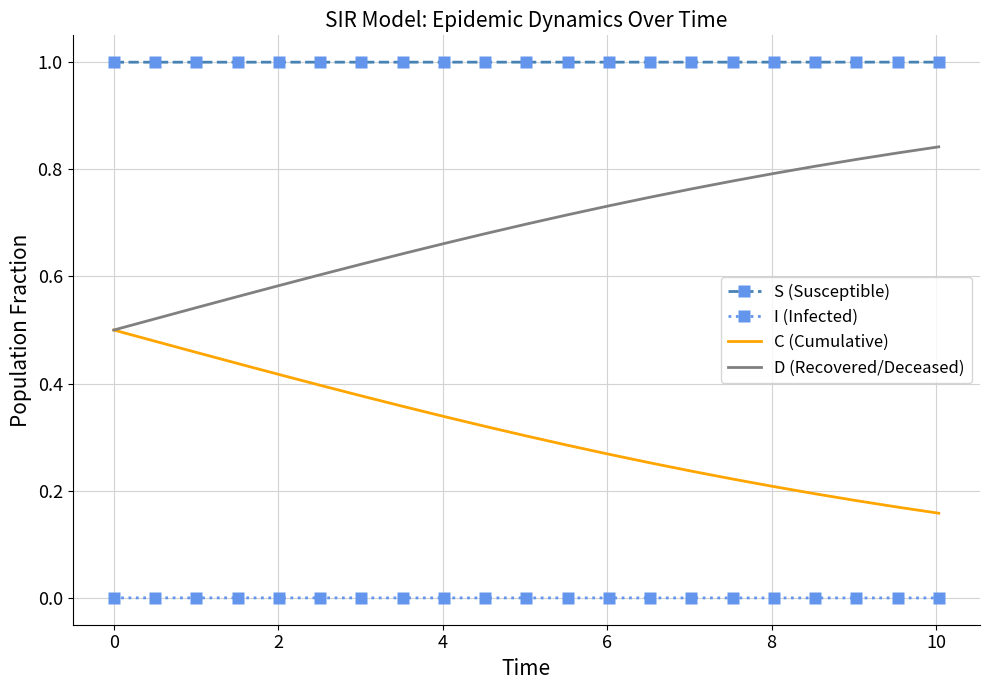

What is the greatest value displayed?

1.0